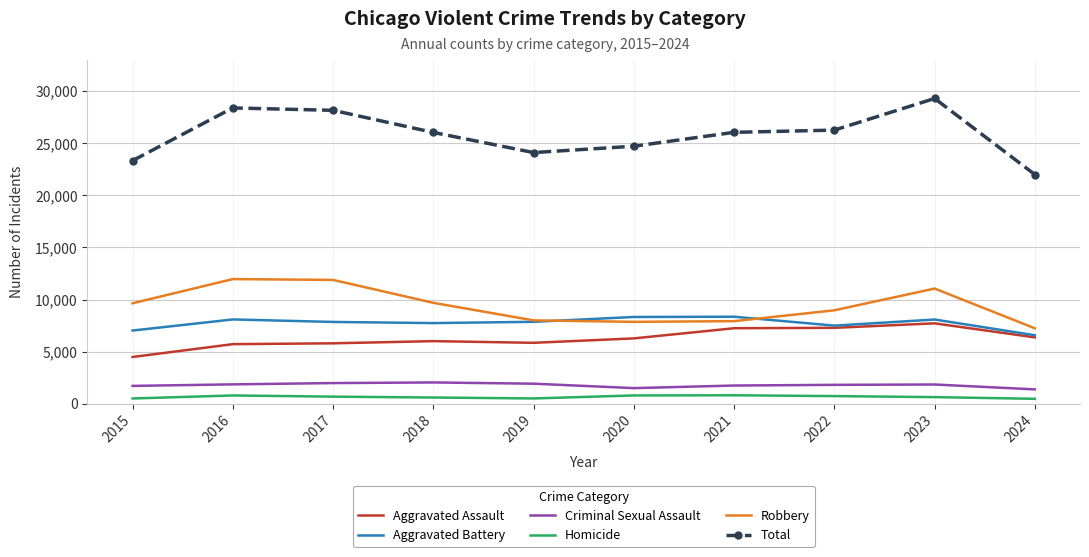

What is the average value of the Homicide series?

645